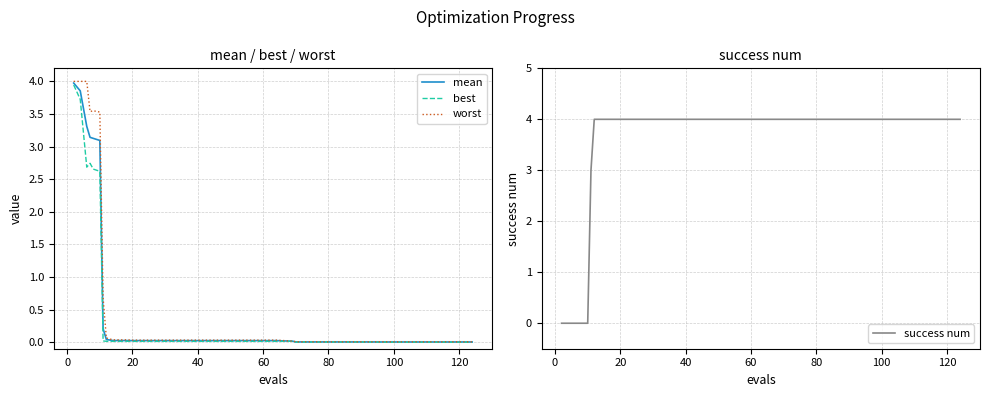

Rank the series by their maximum value, from highest to lowest.

success num, worst, mean, best